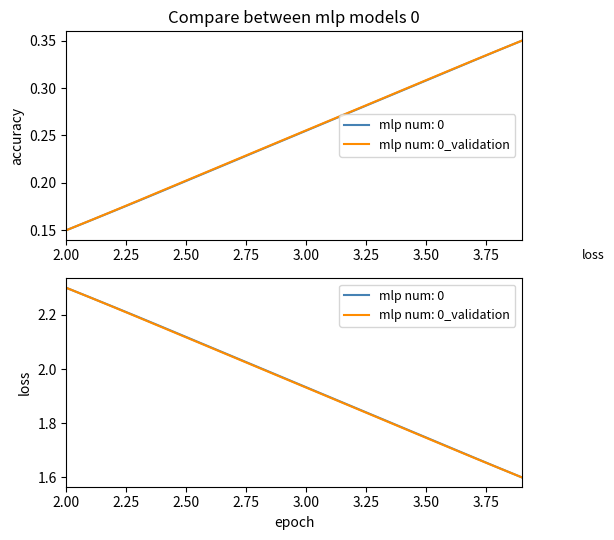

What is the sum of all X values?

5.0